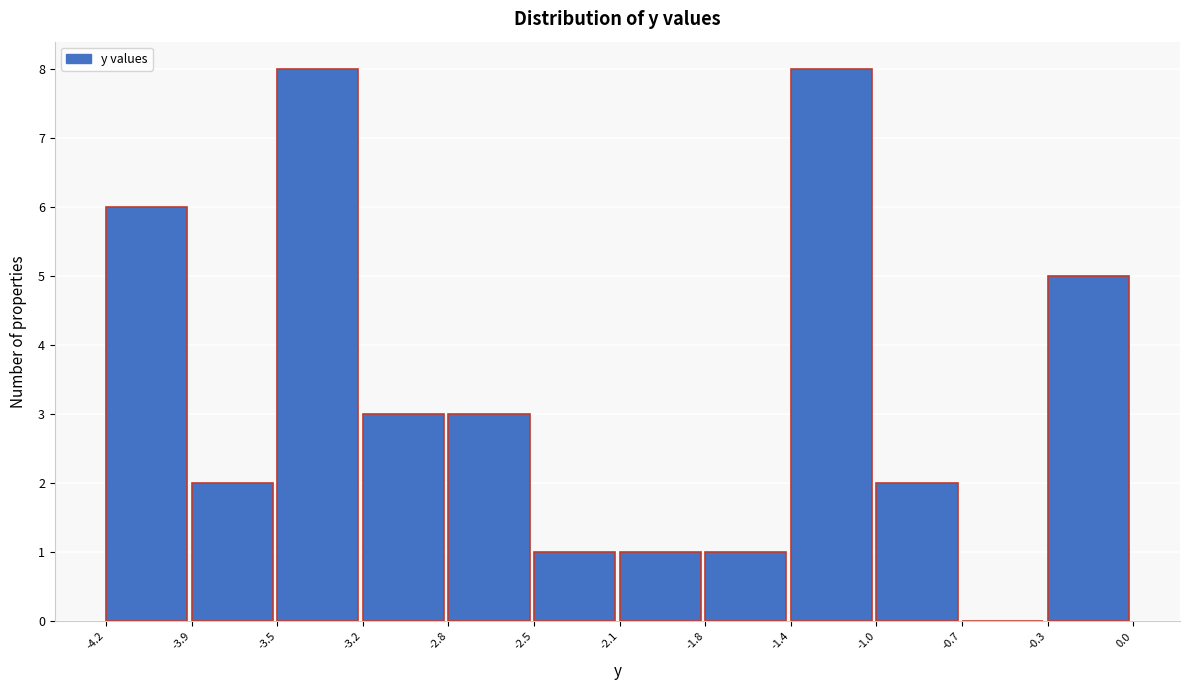

Reading left to right, list all the values displayed in this chart.

-4.2=6	-3.9=2	-3.5=8	-3.2=3	-2.8=3	-2.5=1	-2.1=1	-1.8=1	-1.4=8	-1.0=2	-0.7=0	-0.3=5